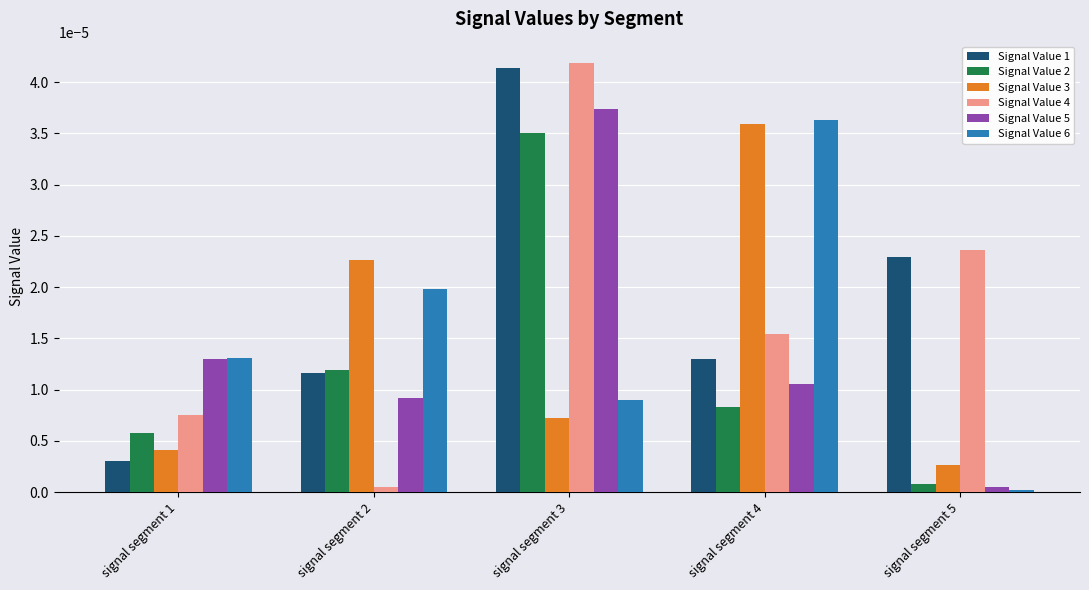

How many data points does each series have?

5